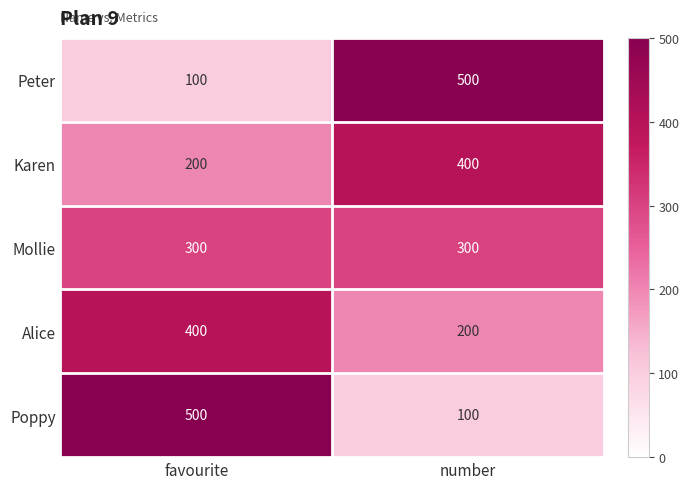

What is the highest value of the Karen series?

400